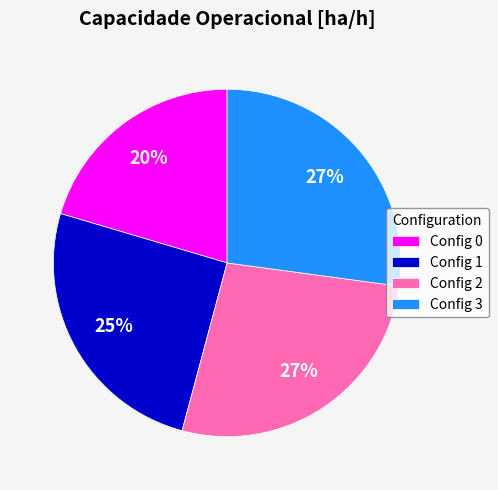

To the nearest percent, what percentage of the pie is Config 2?

27%